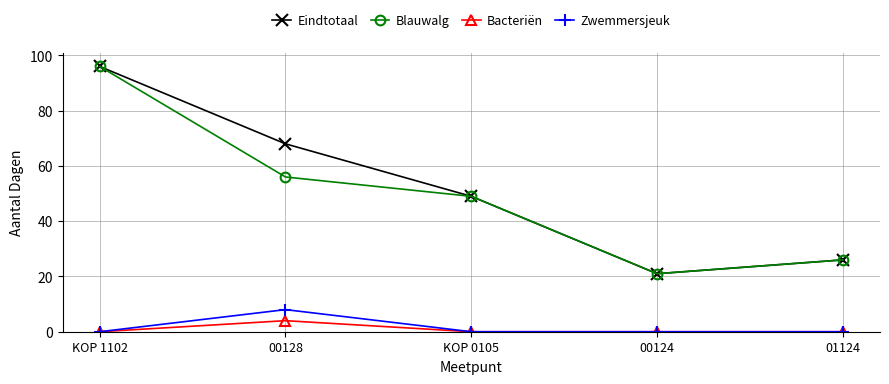

What position from the right is KOP 1102?

5